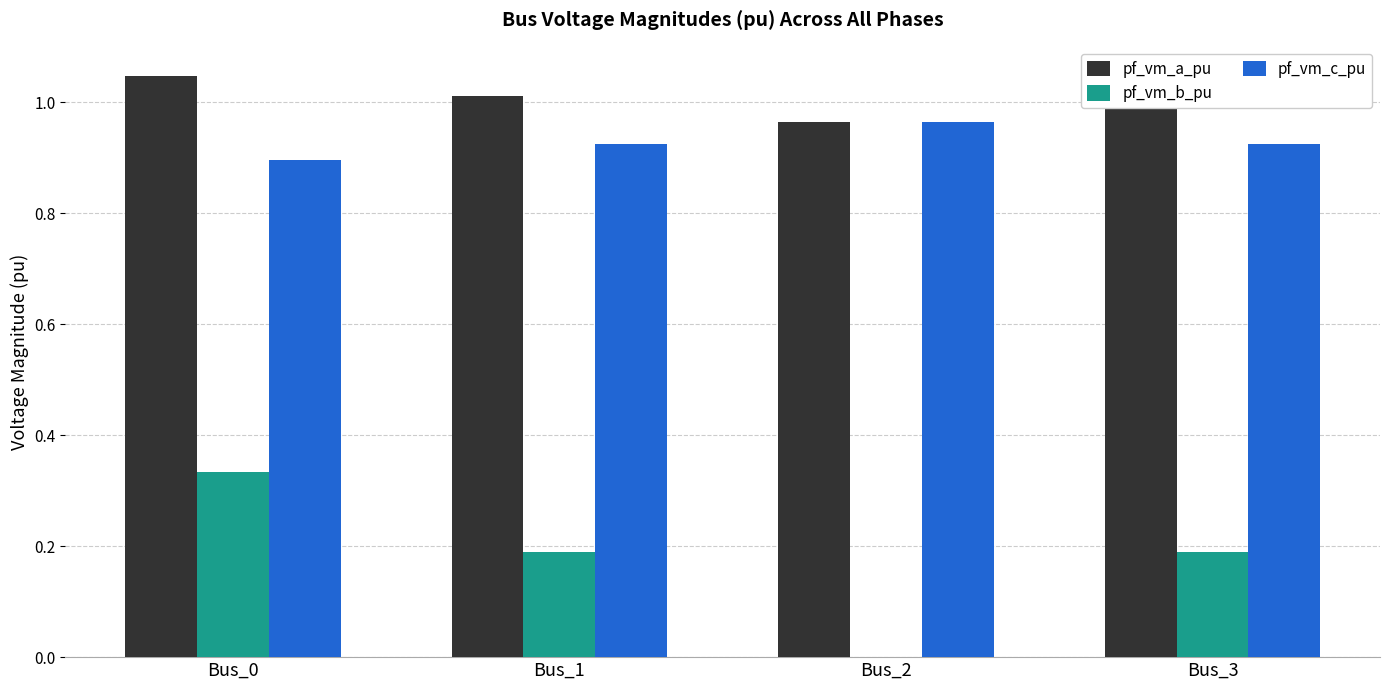

True or false: pf_vm_b_pu has a value of 0.2 at Bus_1.

True